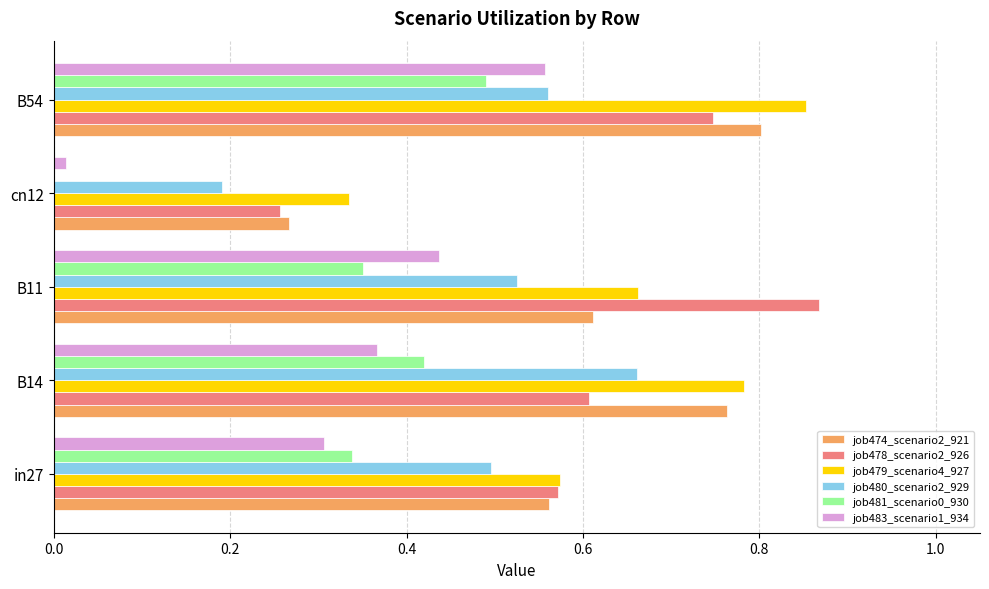

Is the value of job474_scenario2_921 at B14 greater than the value of job483_scenario1_934 at B11?

Yes